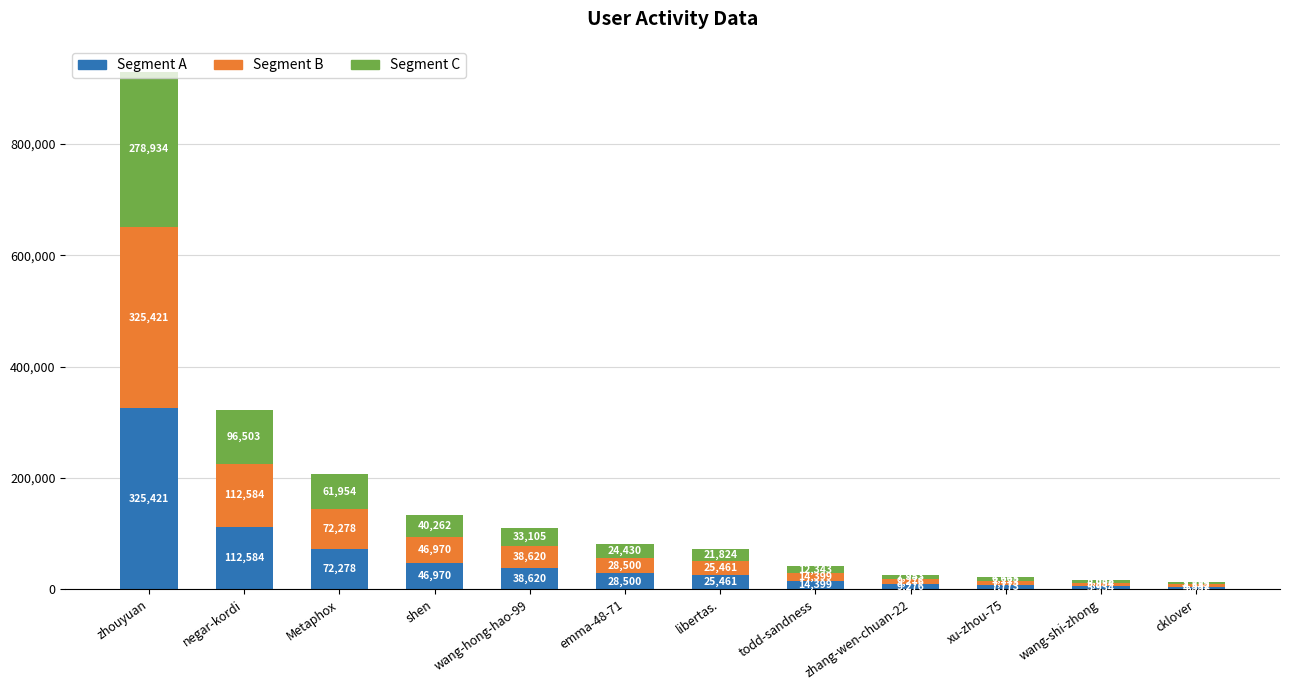

At which label does Segment A first exceed 28500?

zhouyuan